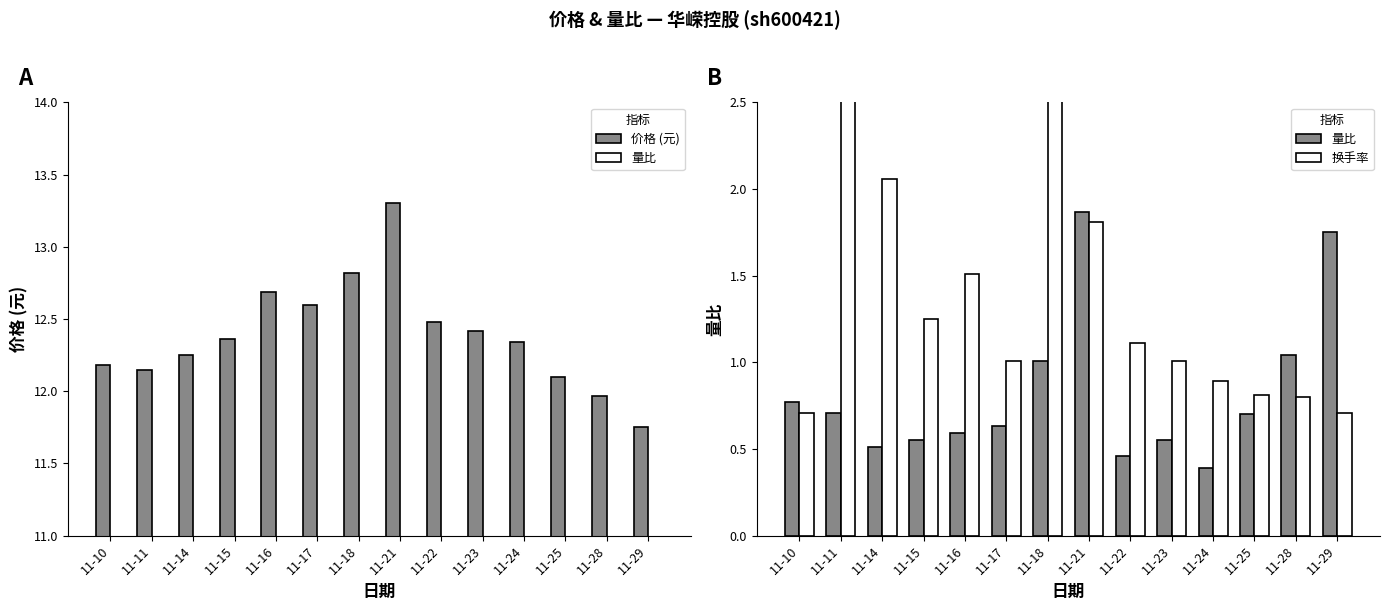

What are all the series names shown in the legend?

价格 (元), 量比, 换手率